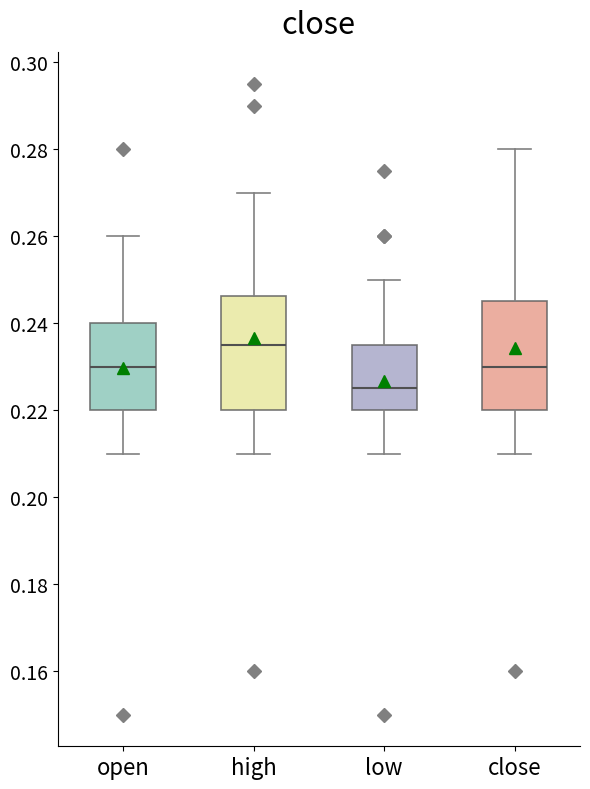

Reading left to right, read every box against the y-axis: the position of its median line, the range the box covers, and the ends of its whiskers. The values are not printed on the chart, so give them approximately, as read against the axis.

open: median 0.230, box 0.220 to 0.240, whiskers 0.210 to 0.260
high: median 0.236, box 0.220 to 0.246, whiskers 0.210 to 0.270
low: median 0.226, box 0.220 to 0.236, whiskers 0.210 to 0.250
close: median 0.230, box 0.220 to 0.246, whiskers 0.210 to 0.280